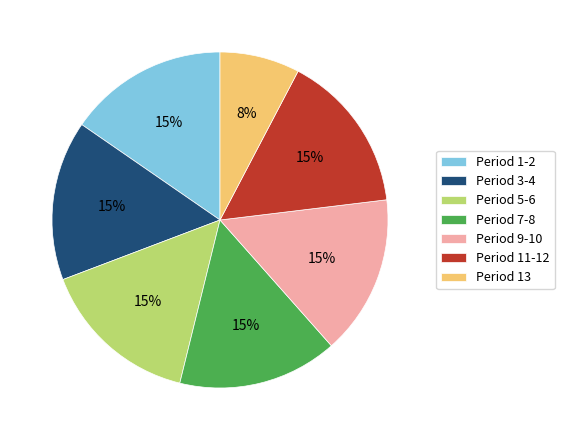

Combined, do Period 7-8 and Period 3-4 account for over 50%?

No